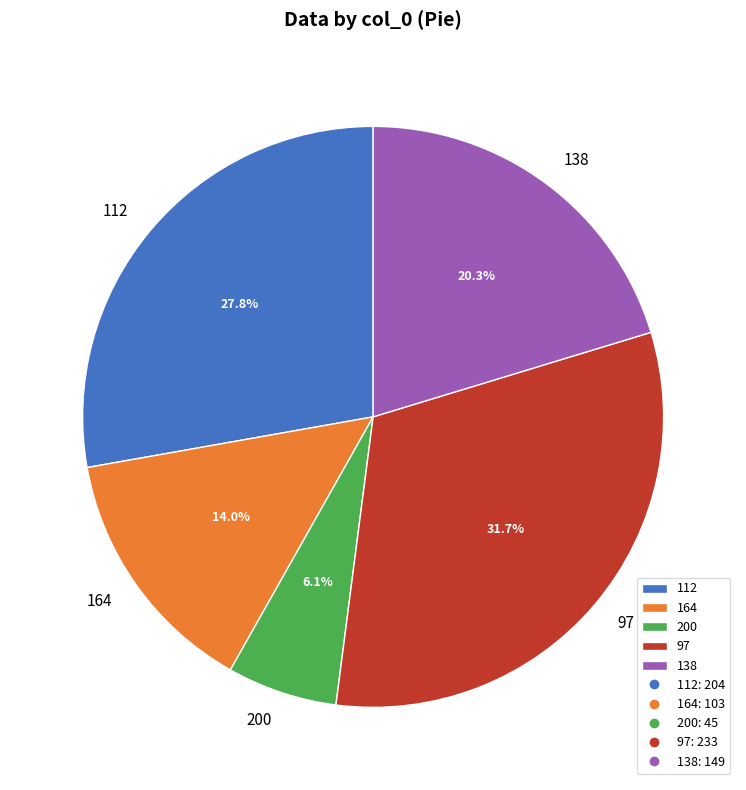

Is it true that 164 is 14% of the pie?

True